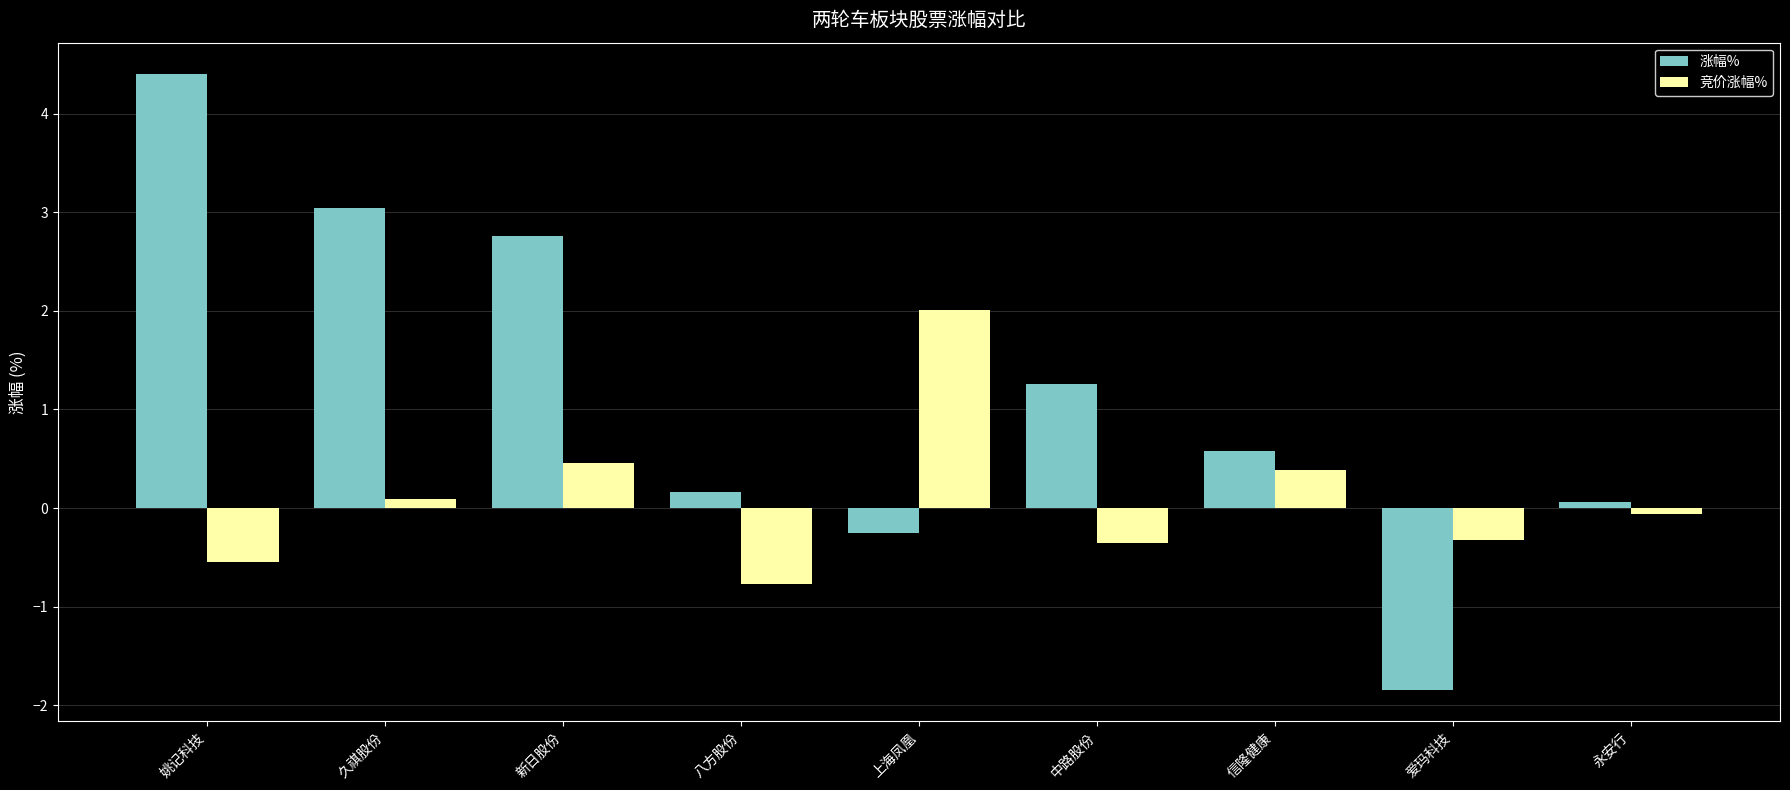

What are all the series names shown in the legend?

涨幅%, 竞价涨幅%